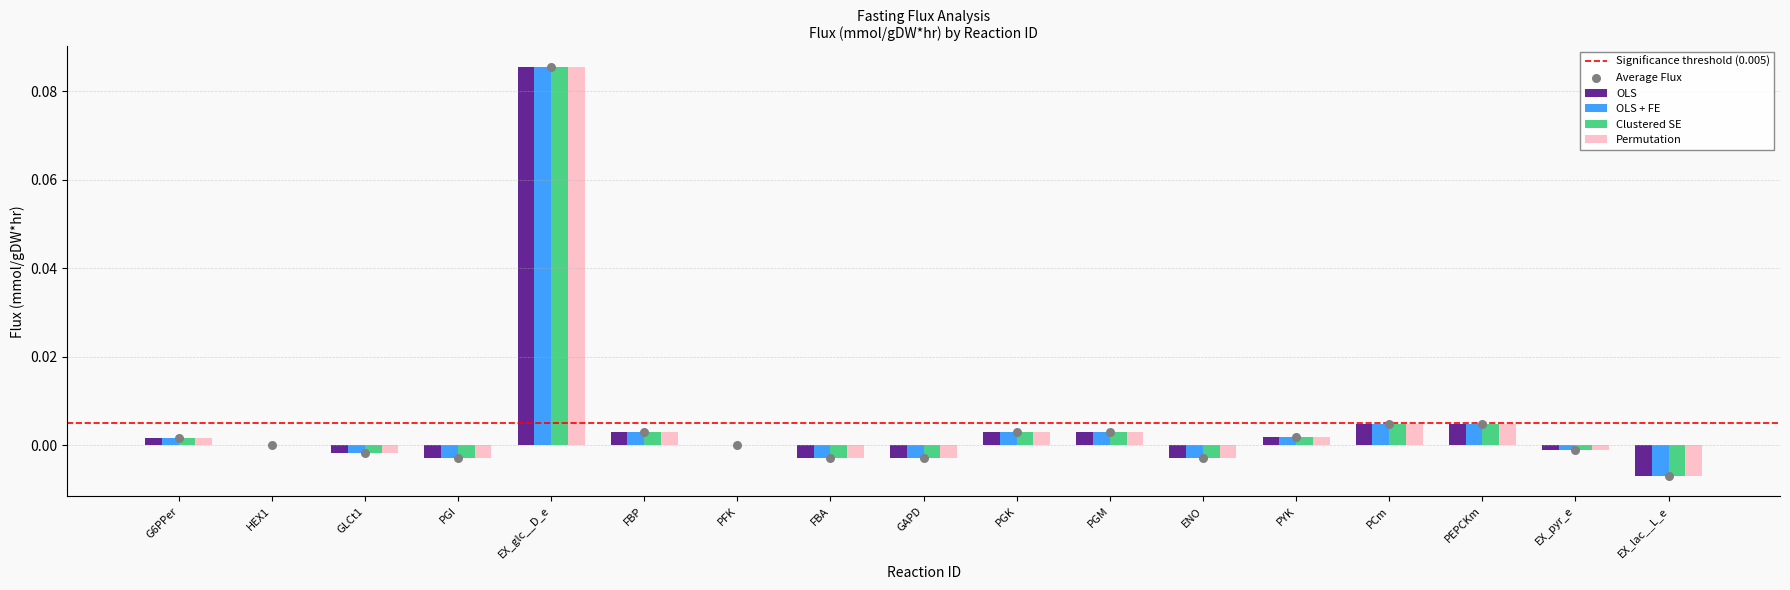

Which series contains the highest Y value?

OLS